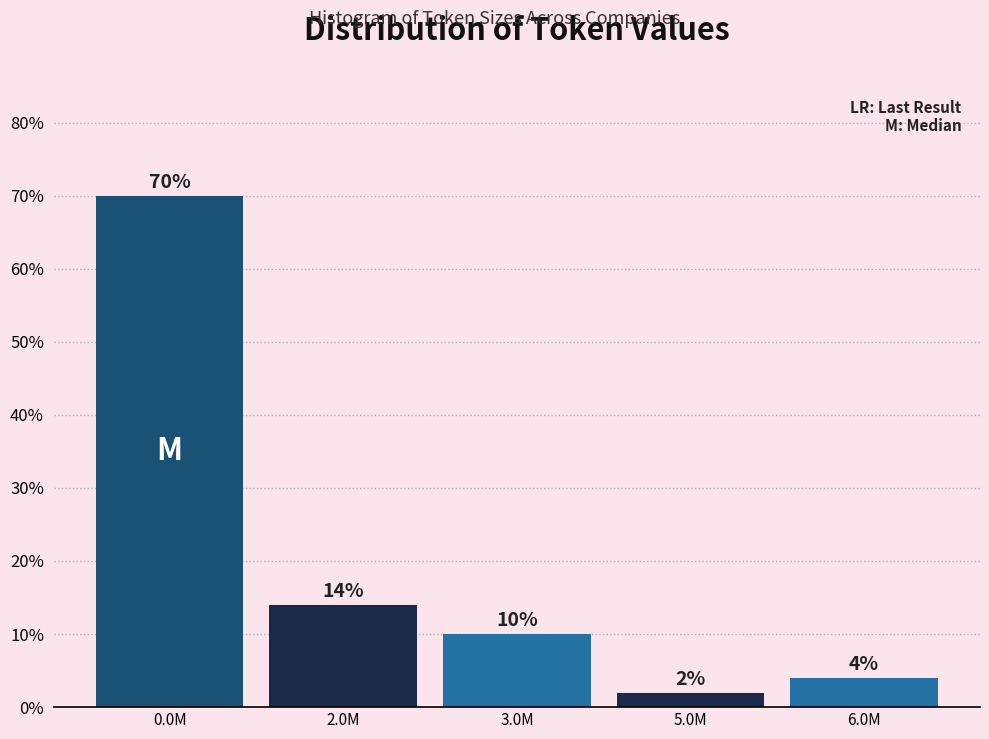

Reading left to right, what are all the values shown in this chart?

0.0M=70.0	2.0M=14.0	3.0M=10.0	5.0M=2.0	6.0M=4.0